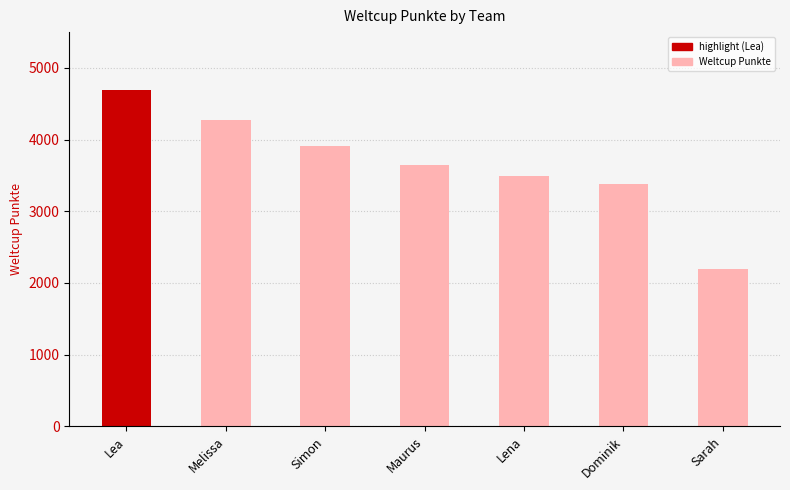

Is it true that the value at Simon is 5520?

False